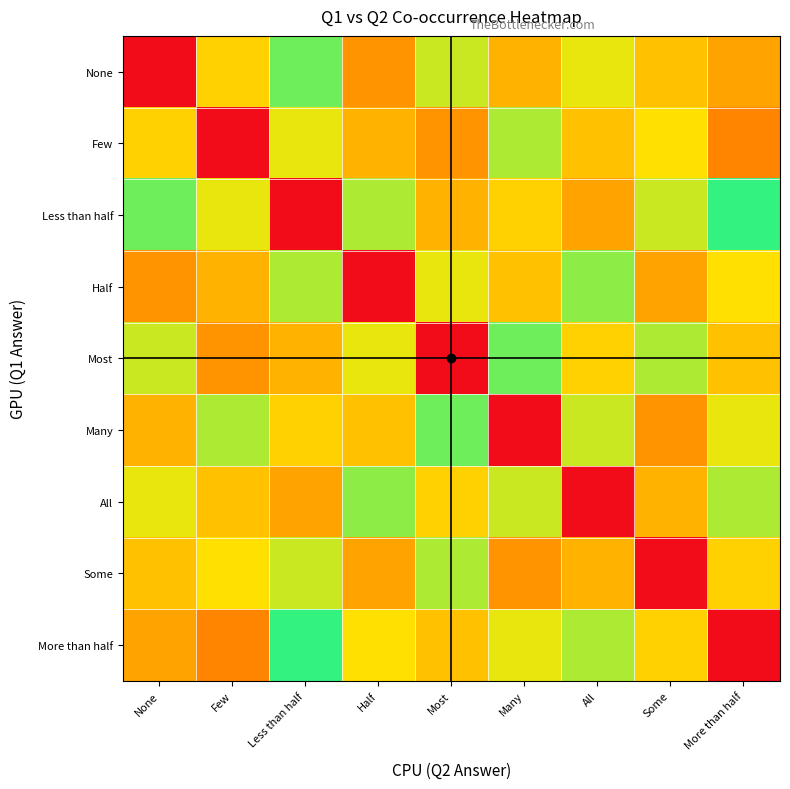

Which has a higher value, All or Most?

Most